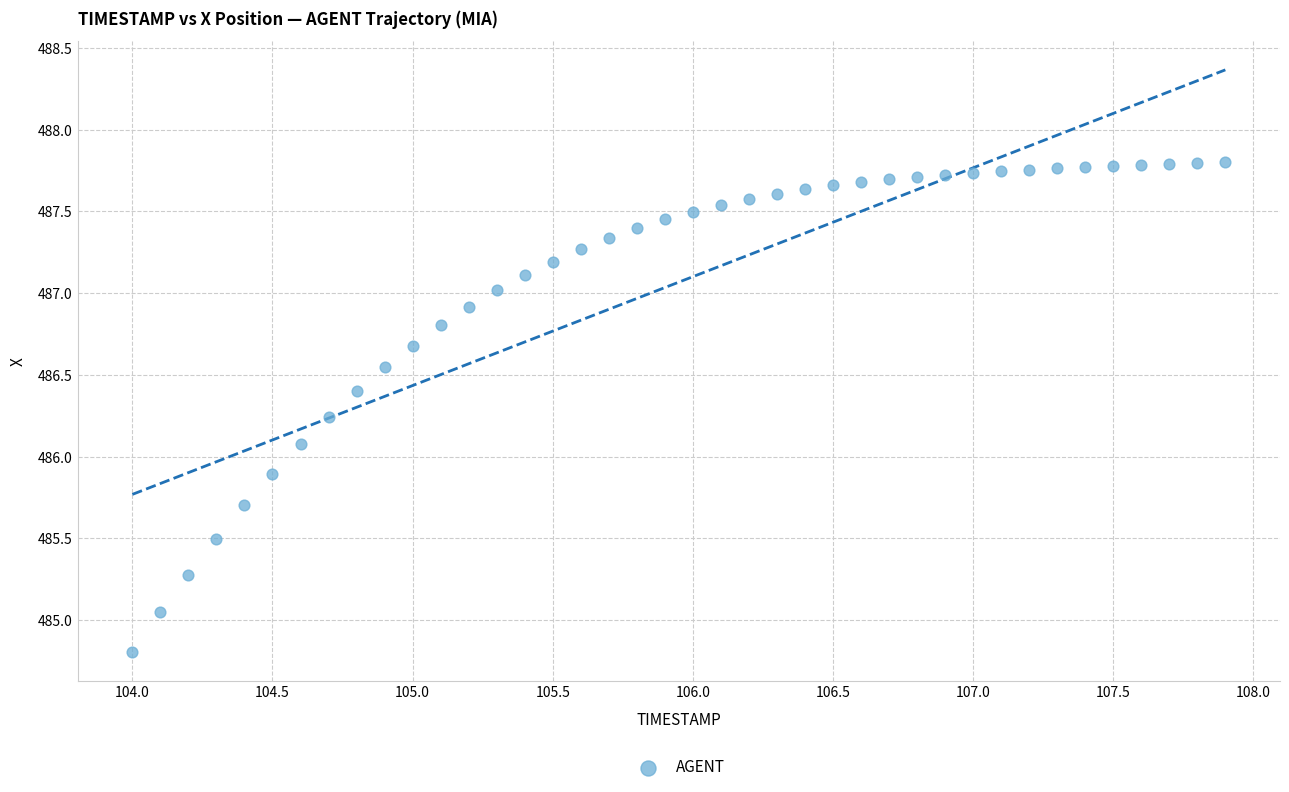

What is the range of Y values (max minus min)?

3.0